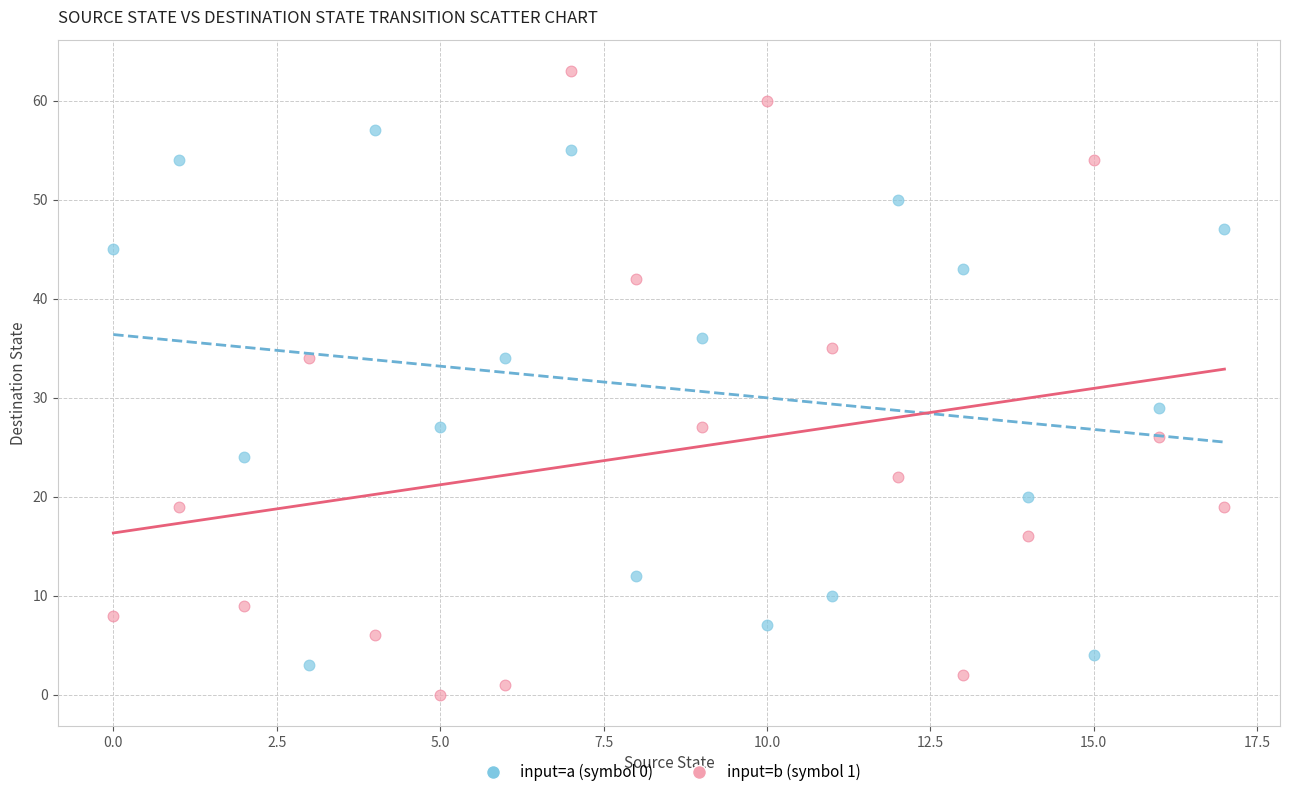

Which series contains the highest Y value?

input=b (symbol 1)